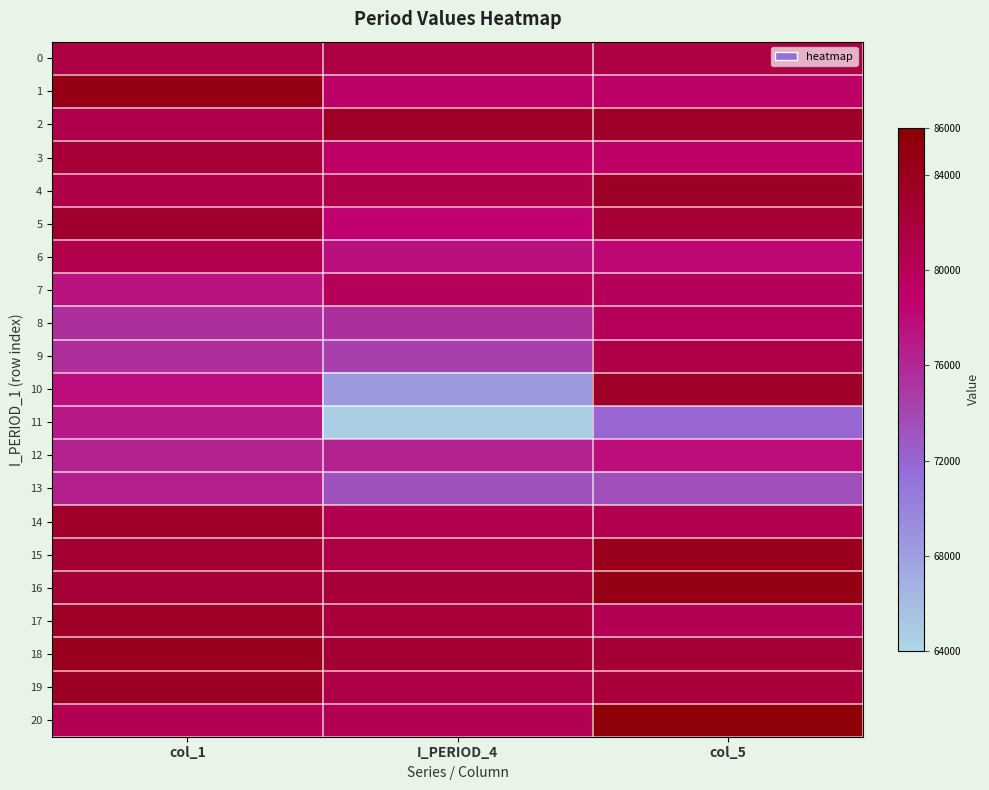

How many distinct data groups are displayed?

21